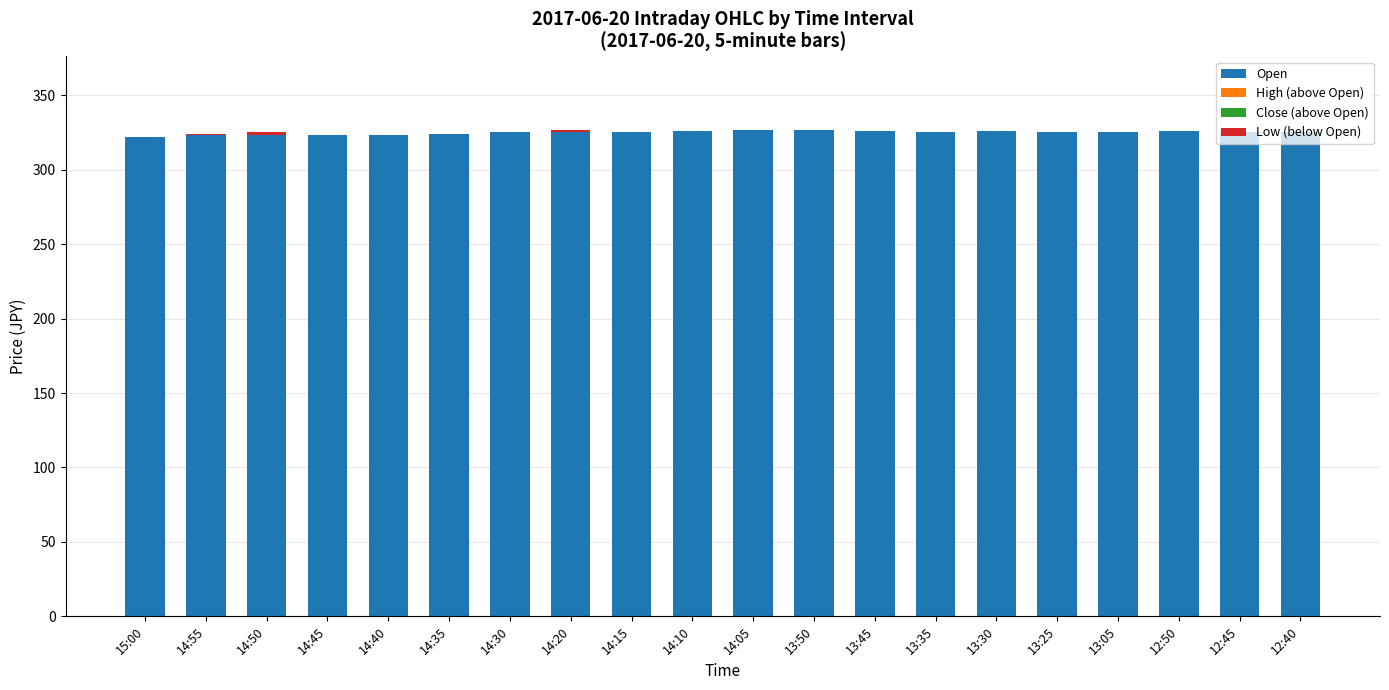

What is the total value across all series at 14:35?

324